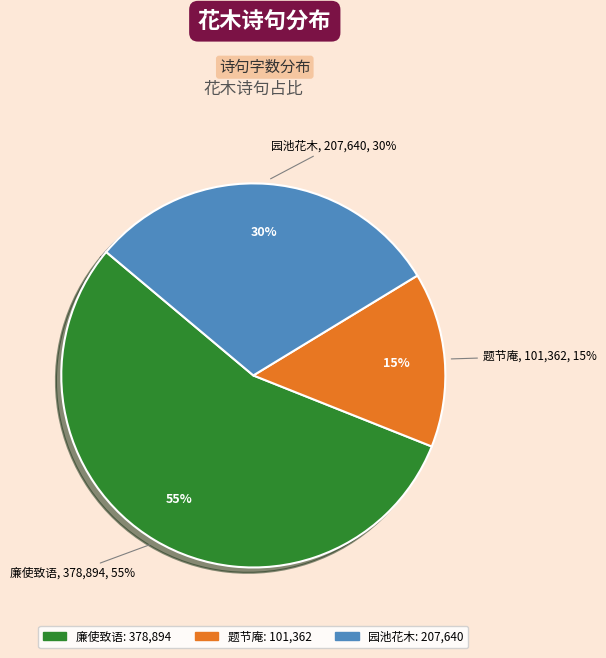

Is there a majority slice in this chart?

Yes